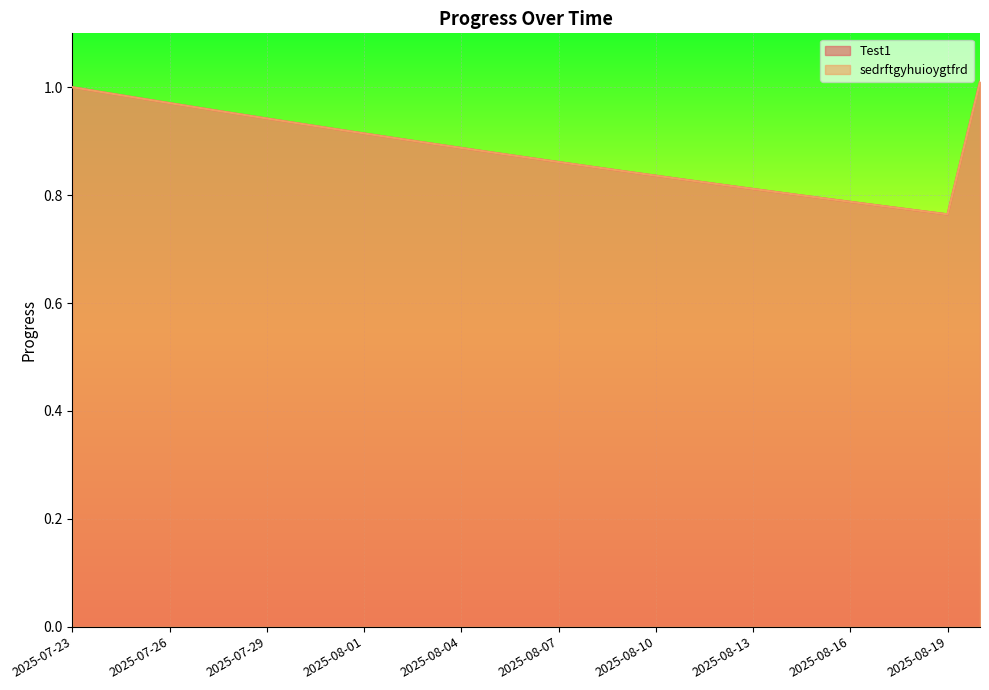

True or false: sedrftgyhuioygtfrd and Test1 intersect in this chart.

False